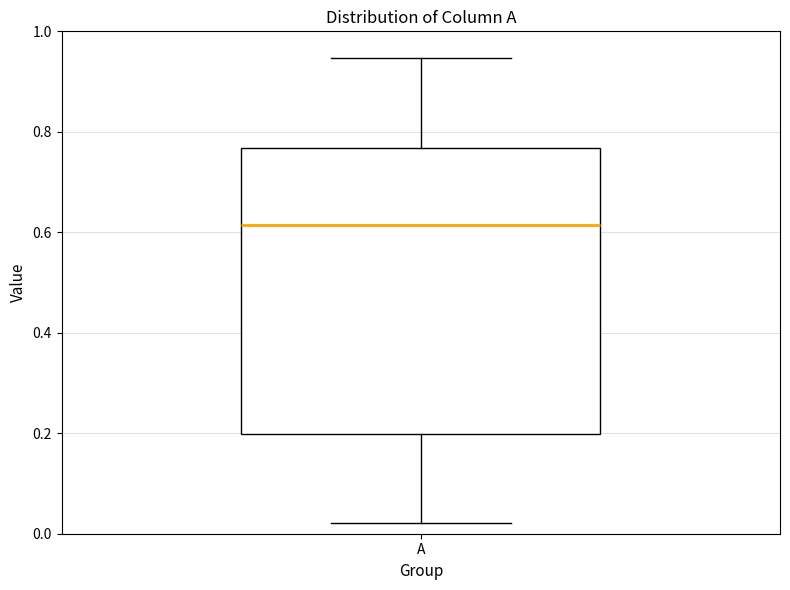

Transcribe this box plot: give where the median line is, the range the box spans, and where the two whiskers end, as read against the y-axis. The values are not printed on the chart, so give them approximately, as read against the axis.

median 0.62, box 0.20 to 0.76, whiskers 0.02 to 0.94